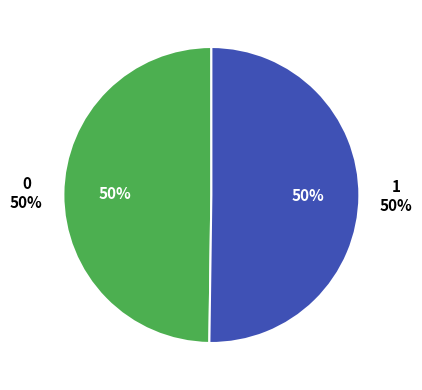

Is it true that 0 is 38% of the pie?

False